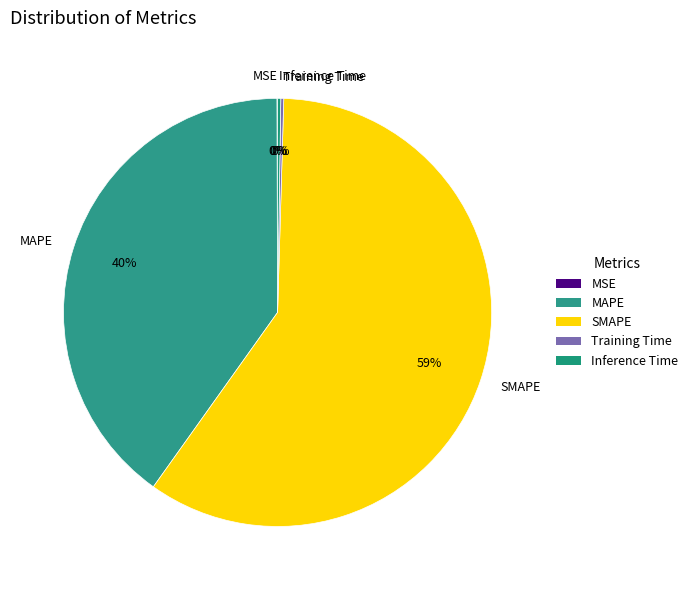

Which slice is the largest?

SMAPE